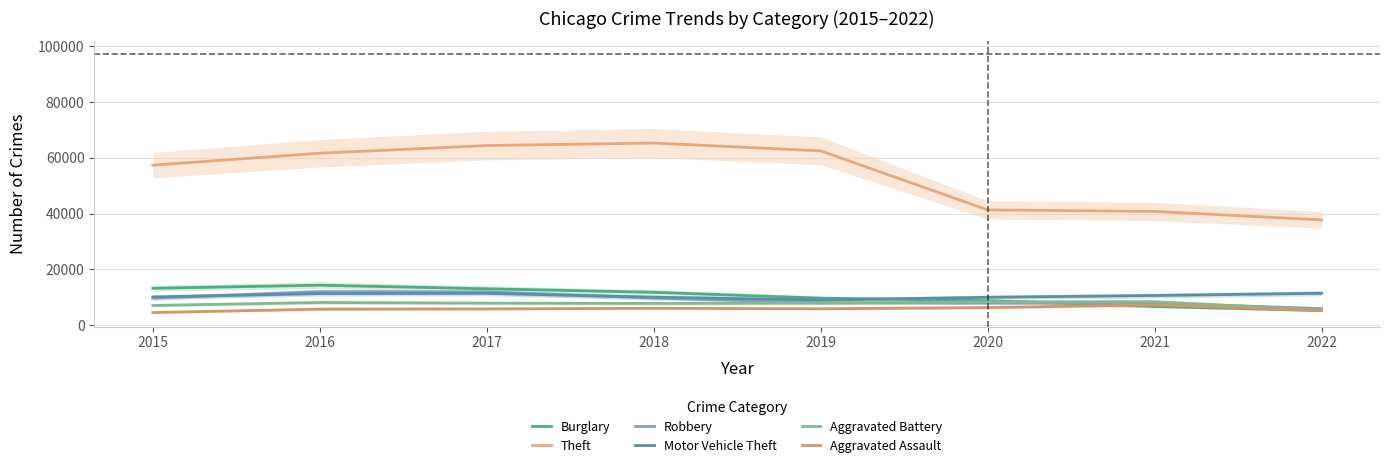

At which category does Aggravated Assault reach its first local peak?

2018